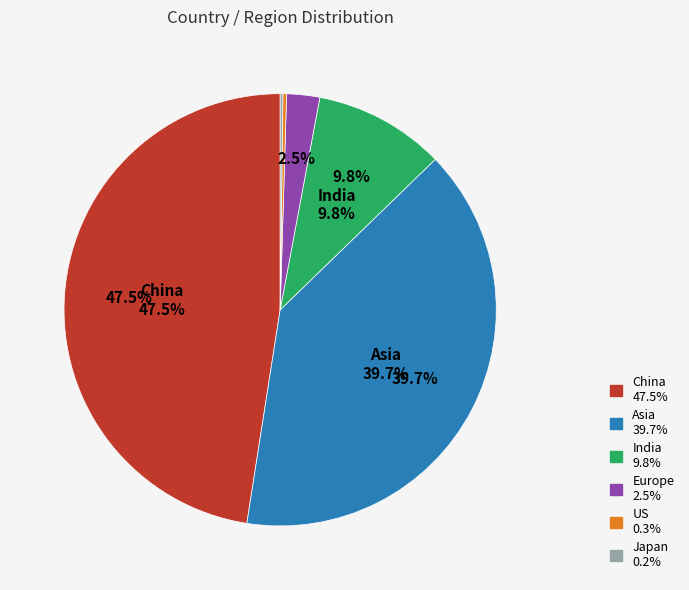

Combined, do Asia and India account for over 50%?

No